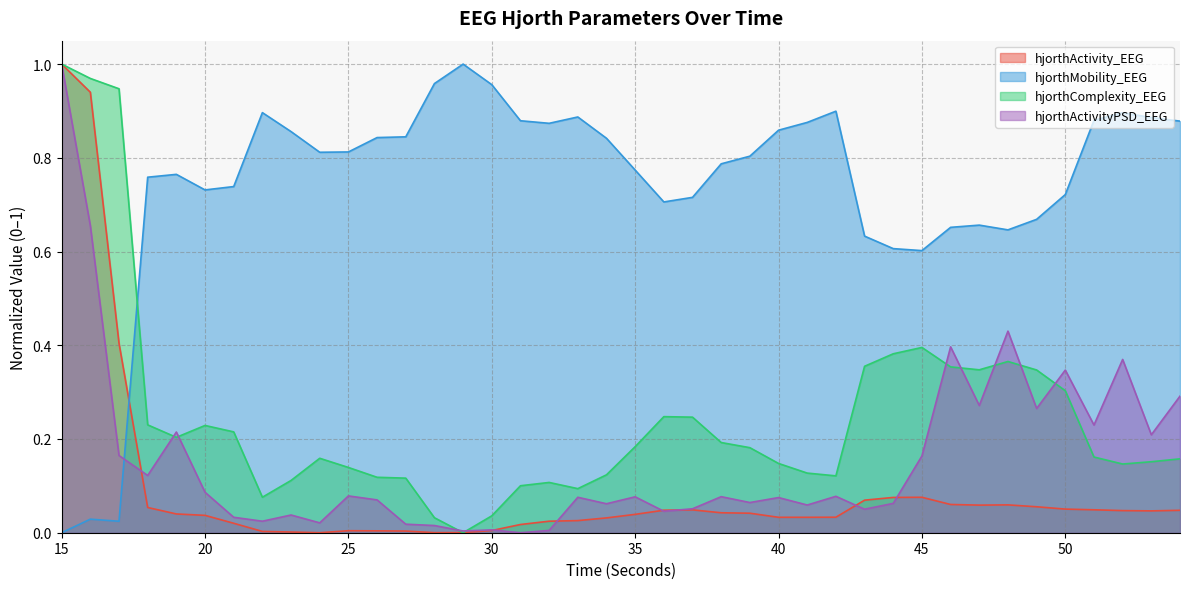

Which label corresponds to the largest value in the chart?

15